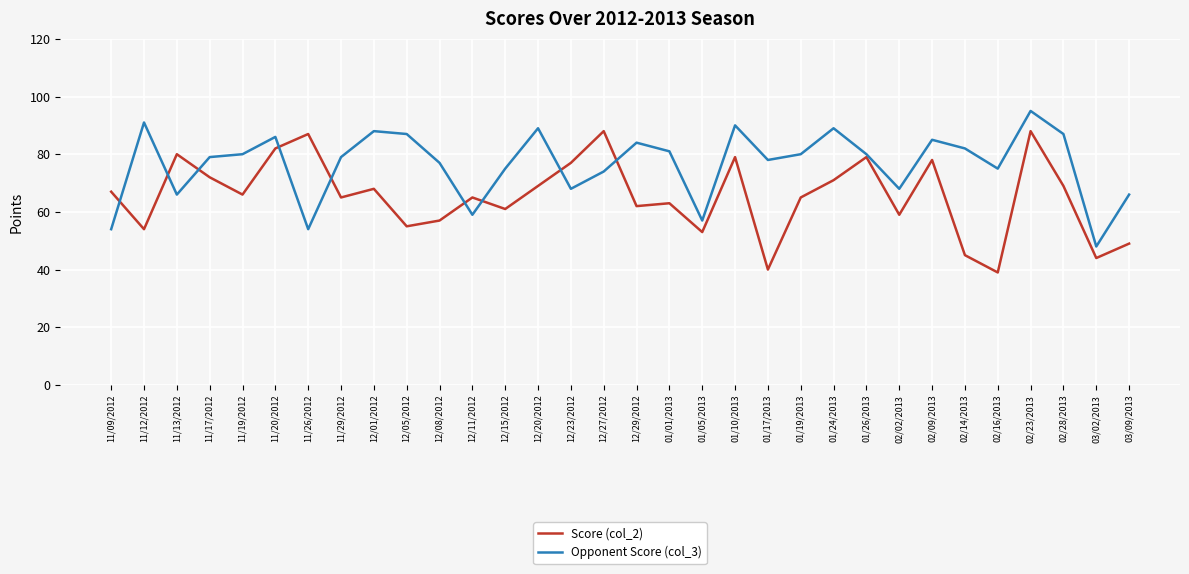

Reading right to left, extract all data points from this chart.

Score (col_2): 49	44	69	88	39	45	78	59	79	71	65	40	79	53	63	62	88	77	69	61	65	57	55	68	65	87	82	66	72	80	54	67
Opponent Score (col_3): 66	48	87	95	75	82	85	68	80	89	80	78	90	57	81	84	74	68	89	75	59	77	87	88	79	54	86	80	79	66	91	54